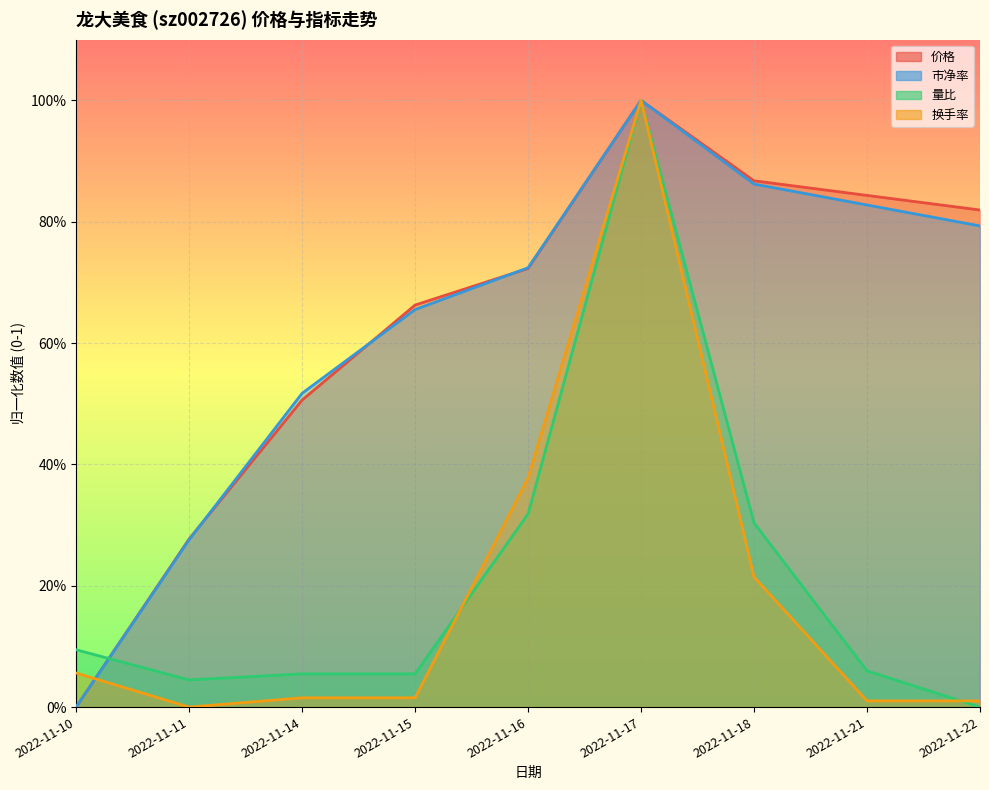

At which category is the sum across all series the highest?

2022-11-17